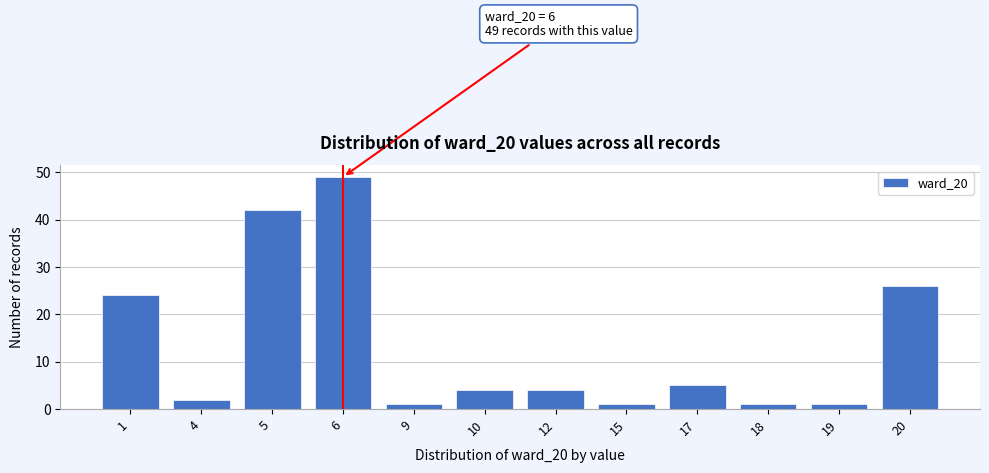

Reading left to right, list all the values displayed in this chart.

24	2	42	49	1	4	4	1	5	1	1	26